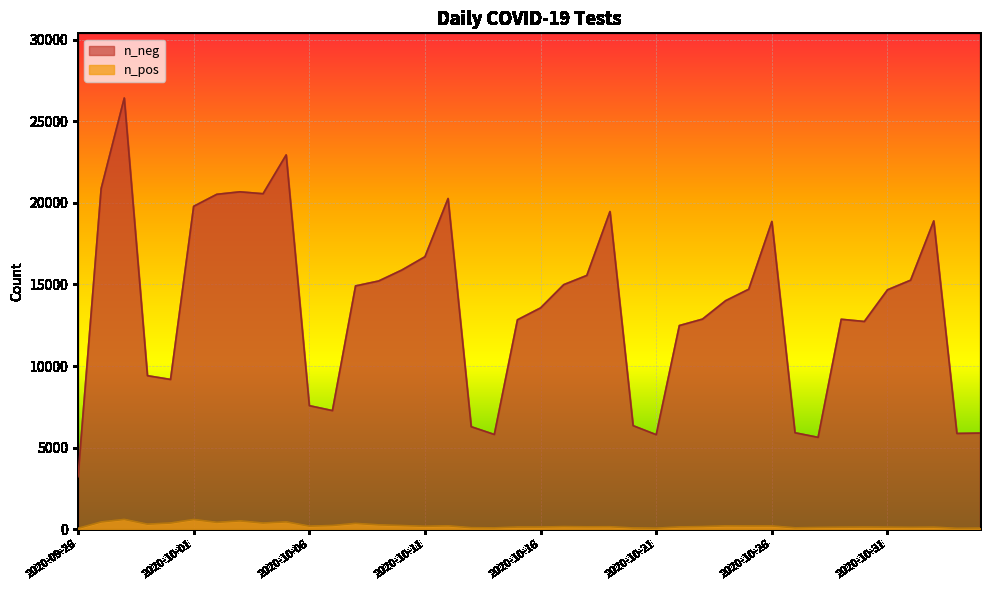

What is the difference between the n_pos values at 2020-10-18 and 2020-09-27?

297